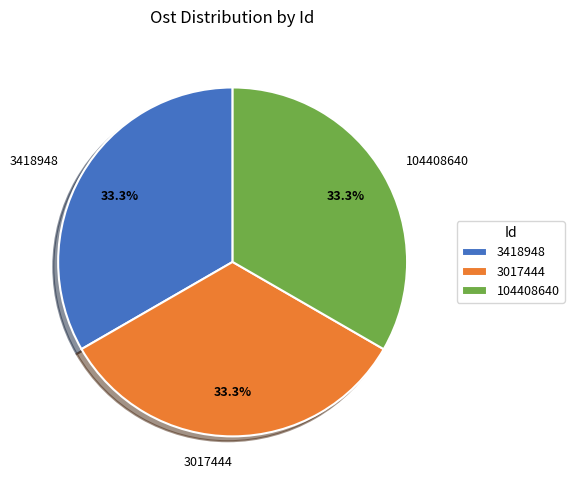

Does any single category account for the majority?

No